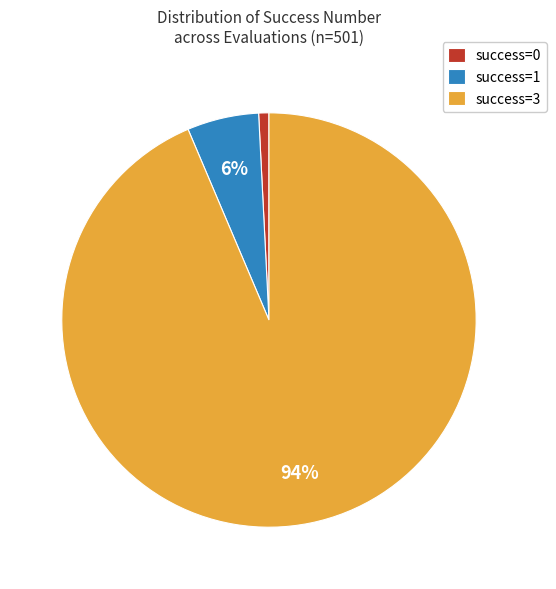

Combined, do success=3 and success=0 account for over 50%?

Yes